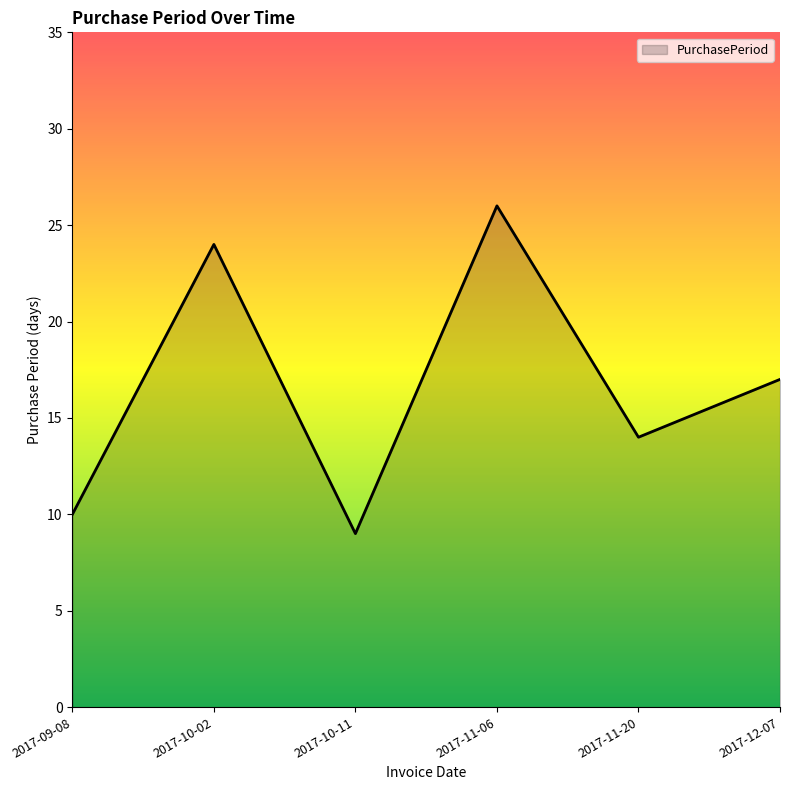

What is the sum of the values at 2017-11-20 and 2017-10-02?

38